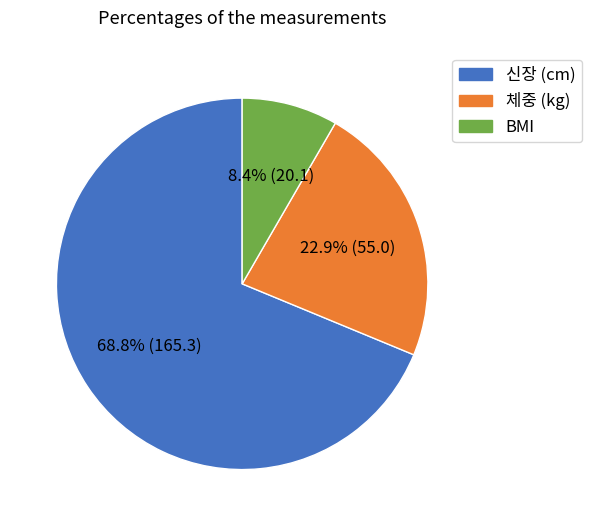

Does any single category account for the majority?

Yes